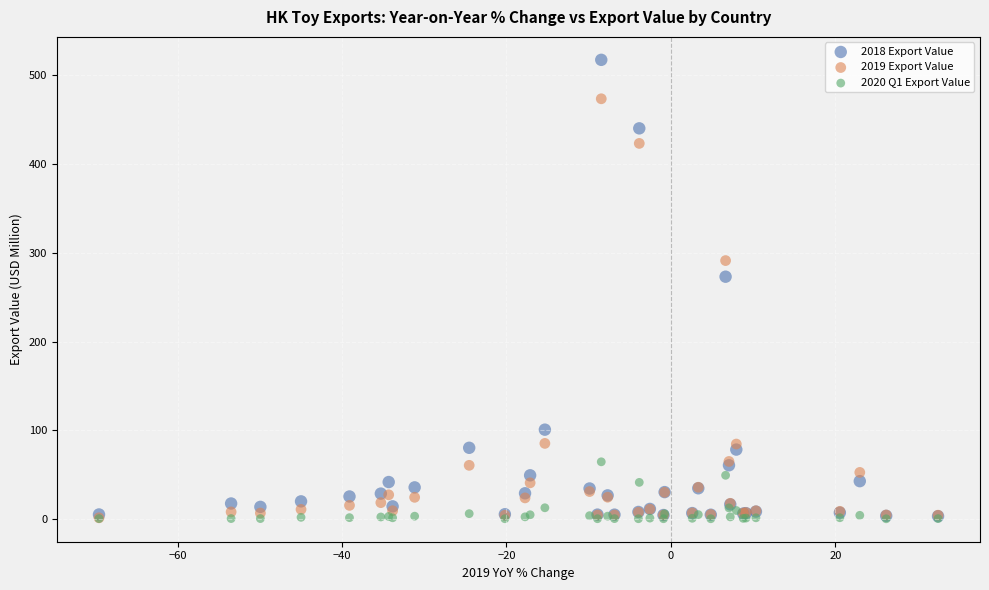

In the 2018 Export Value series, what Y value is closest to 260?

273.1